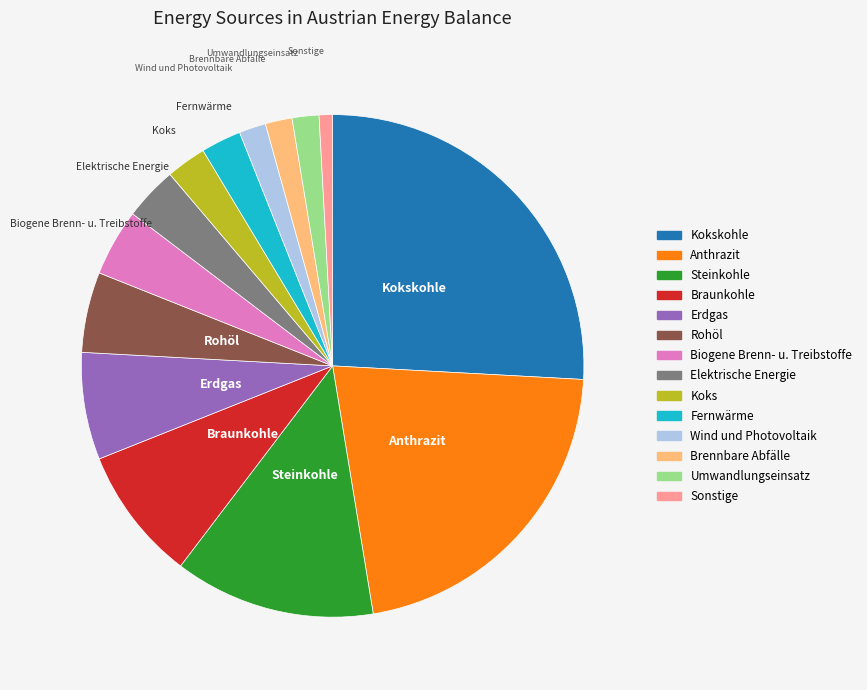

Does any single category account for the majority?

No